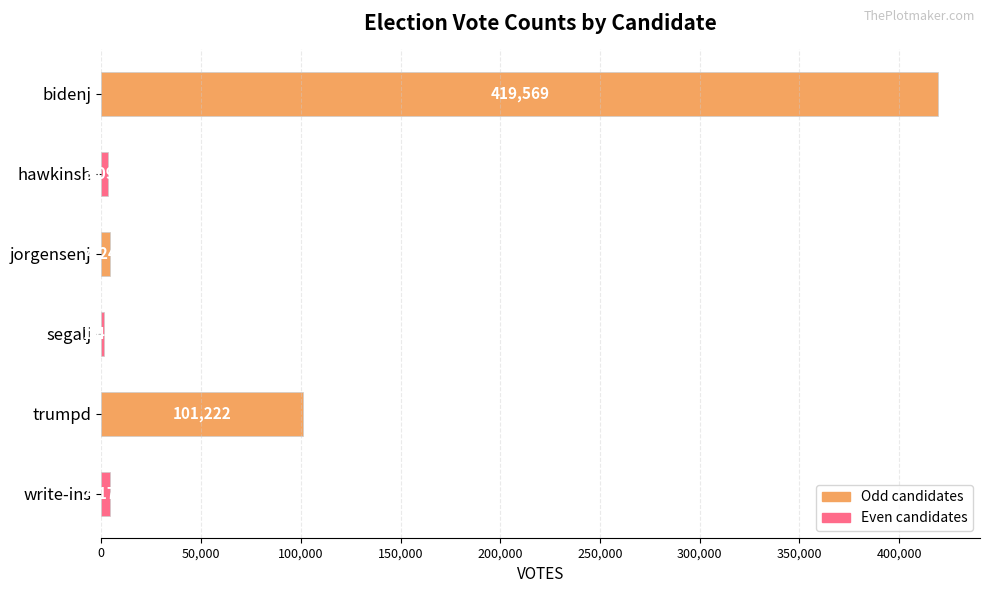

The value at segalj is 1440. True or false?

True